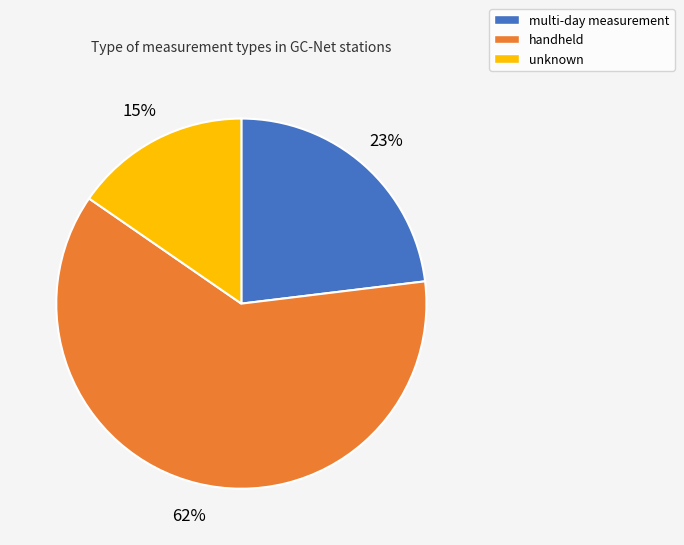

What percentage is the handheld slice, to the nearest percent?

62%